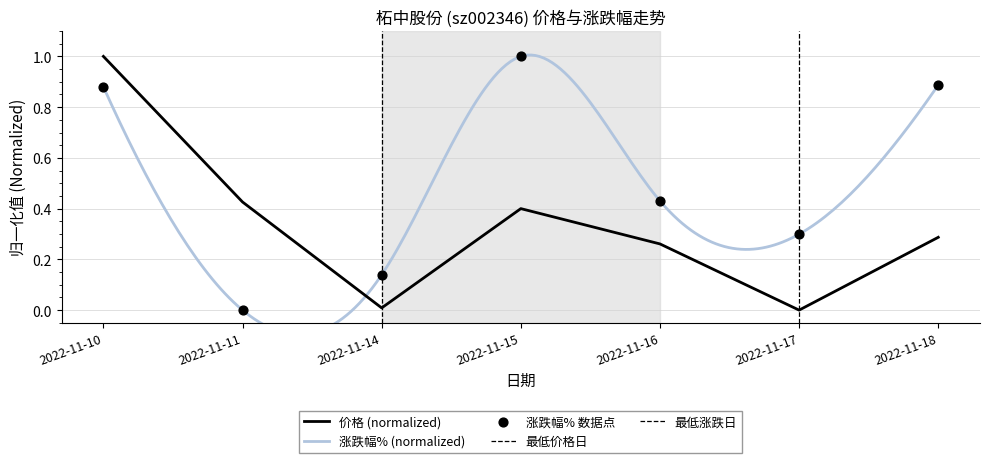

Which series reaches the maximum Y coordinate?

价格